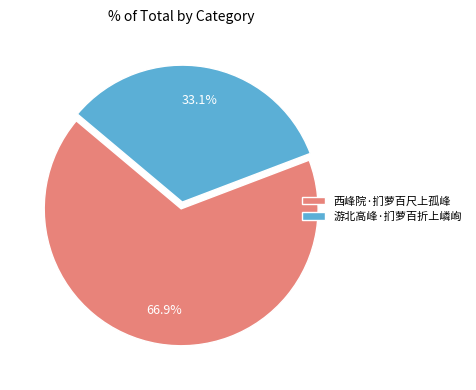

Which slice is the largest?

西峰院·扪萝百尺上孤峰